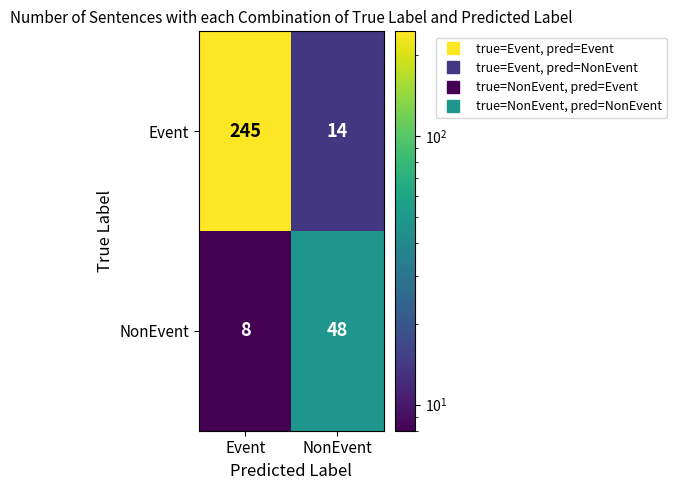

What is the average value of the Event series?

130